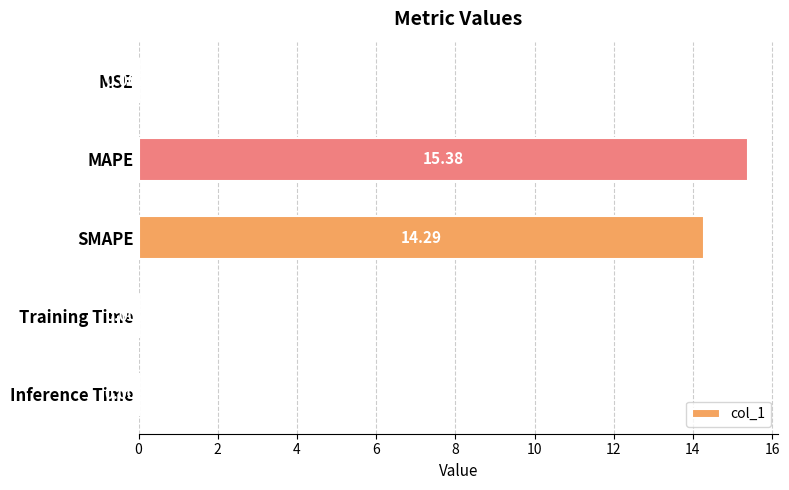

Where is the data nearest to the value 7?

Inference Time